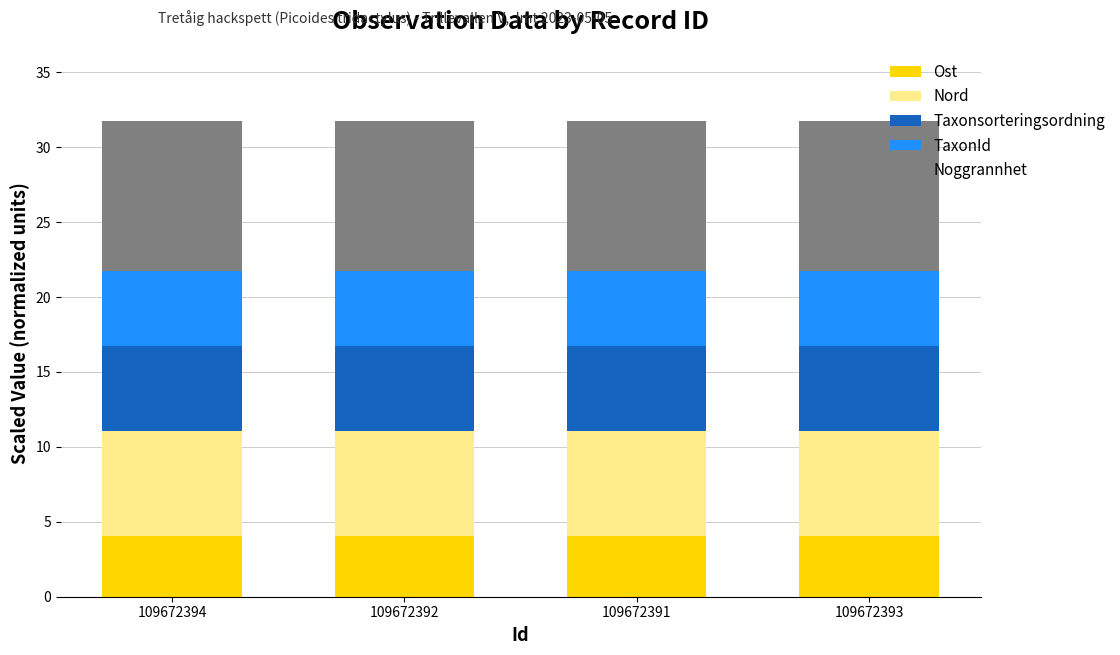

What is the total value across all series at 109672392?

31.7